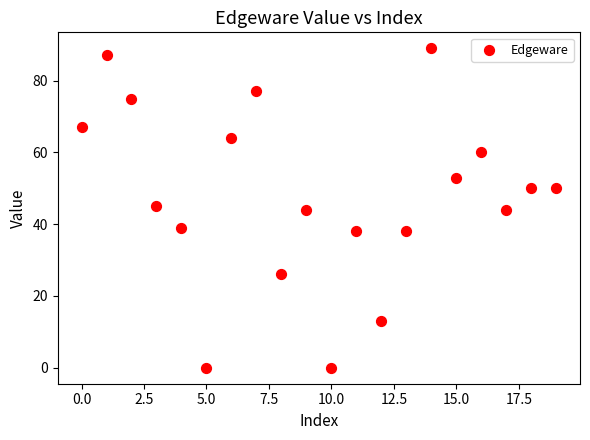

What is the range of Y values (max minus min)?

89